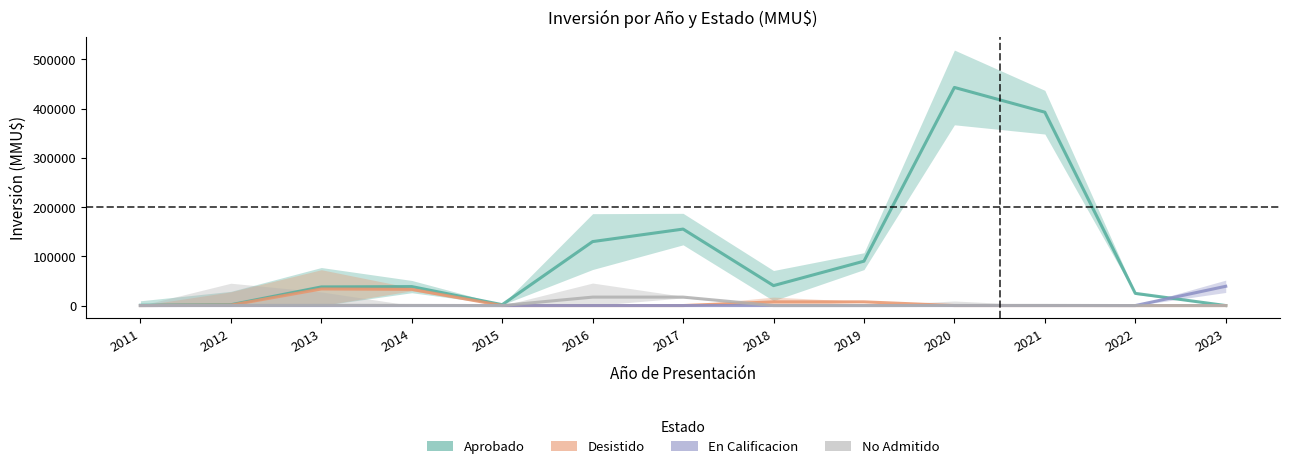

What is the difference between the maximum and second lowest values in the No Admitido series?

17135.5